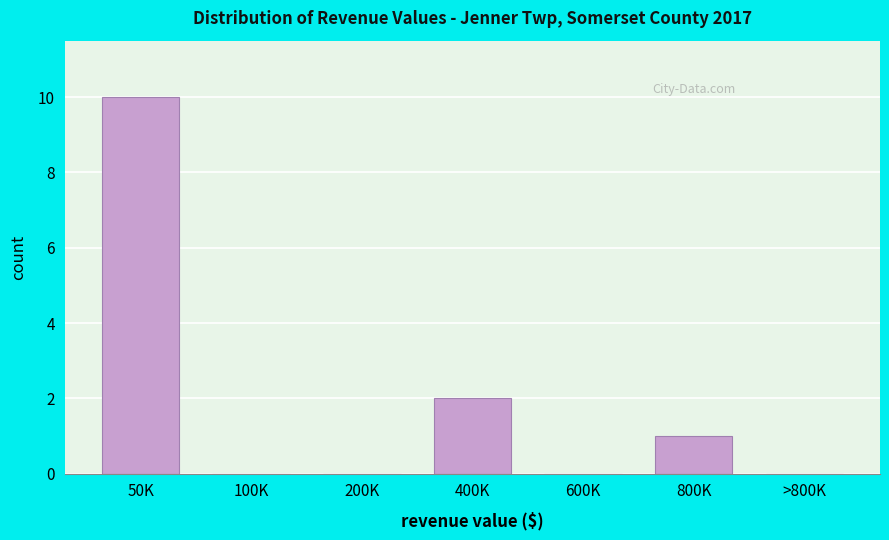

Reading left to right, extract all data points from this chart.

50K=10	100K=0	200K=0	400K=2	600K=0	800K=1	>800K=0